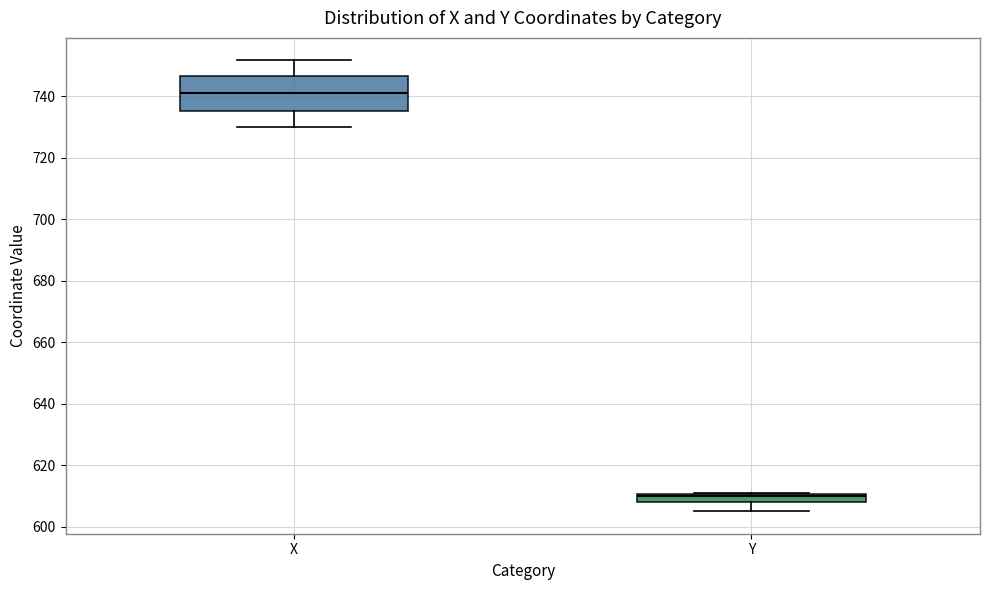

Where is the upper edge of the box for Y on the y-axis? The values are not printed on the chart, so give them approximately, as read against the axis.

610